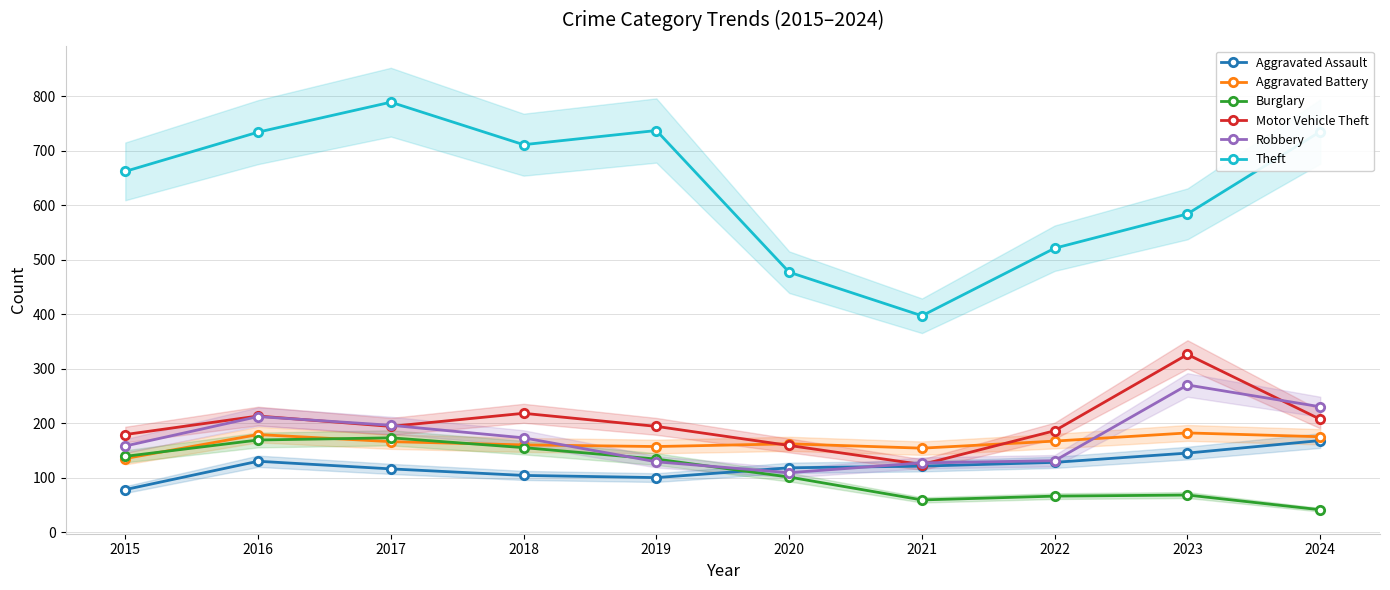

At which category is the sum across all series the highest?

2016